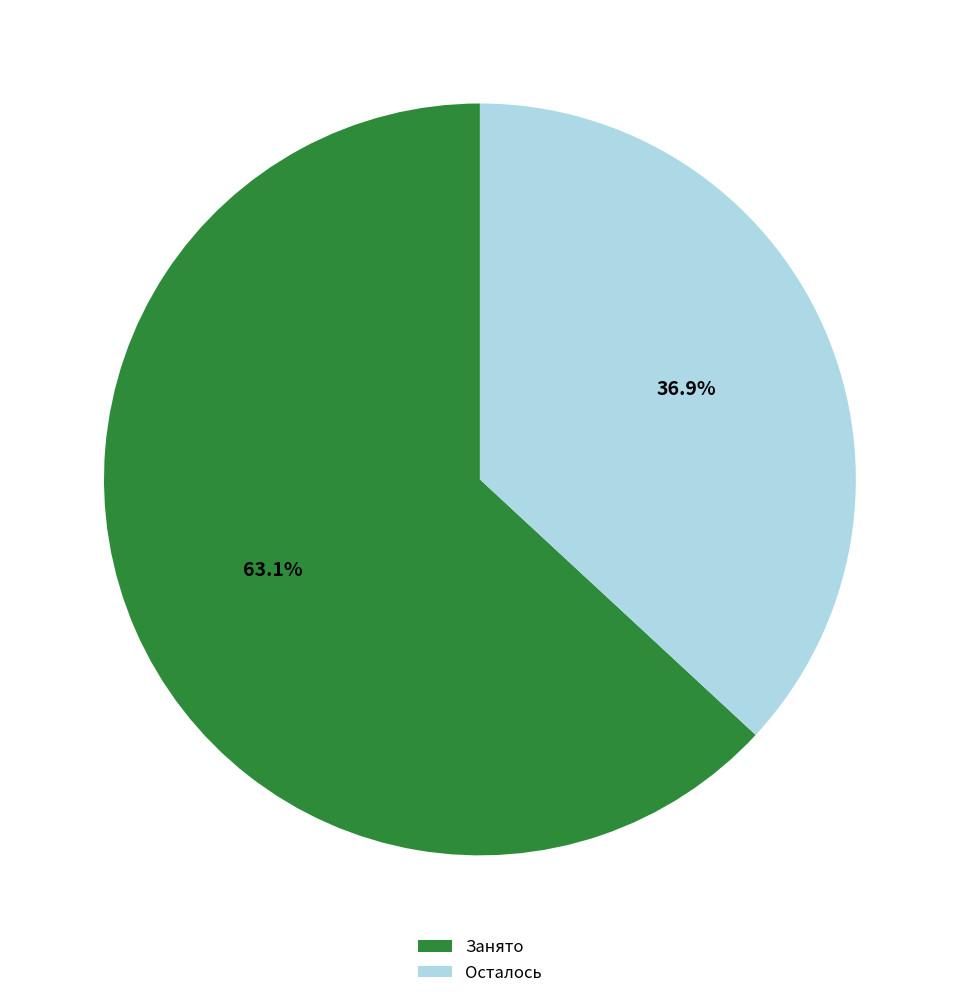

Rank the categories by value from lowest to highest.

Осталось, Занято